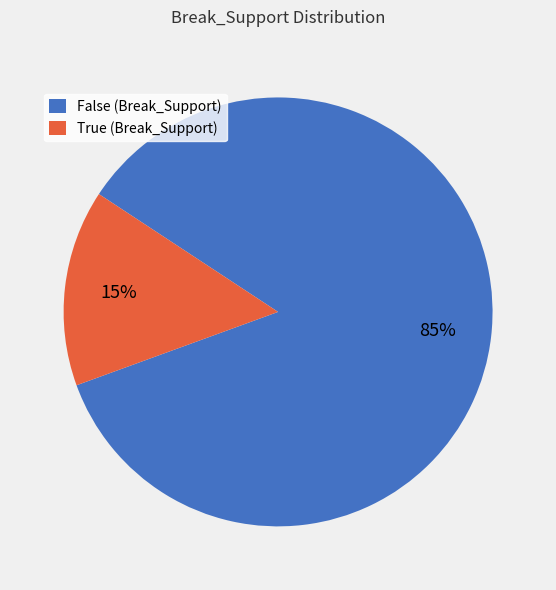

Is it true that True is 15% of the pie?

True